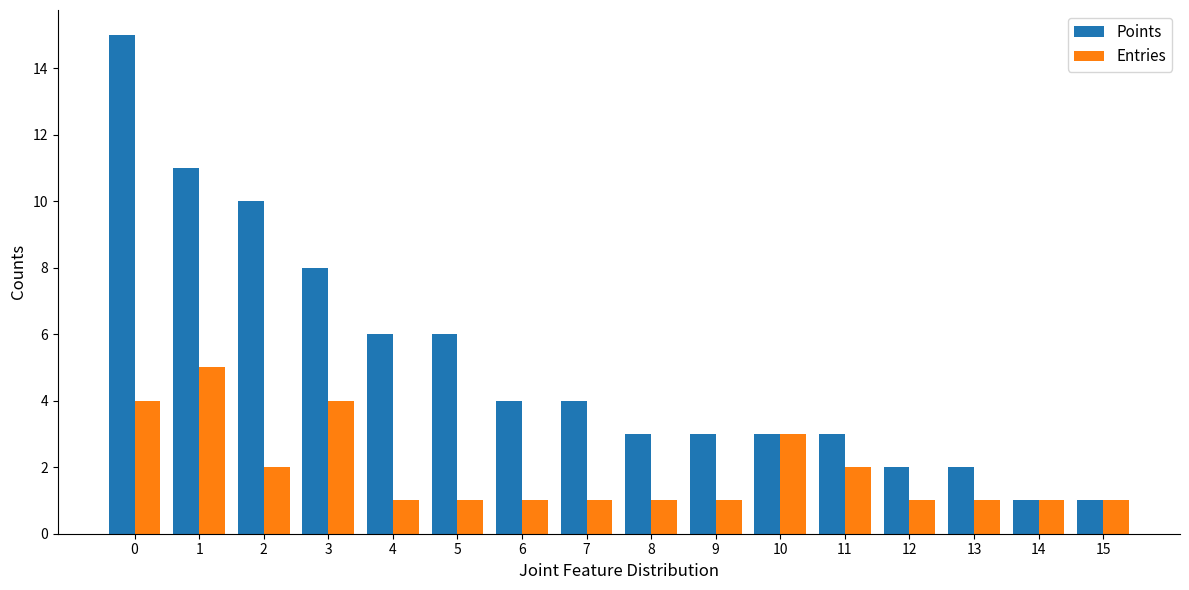

Are the bars horizontal?

No